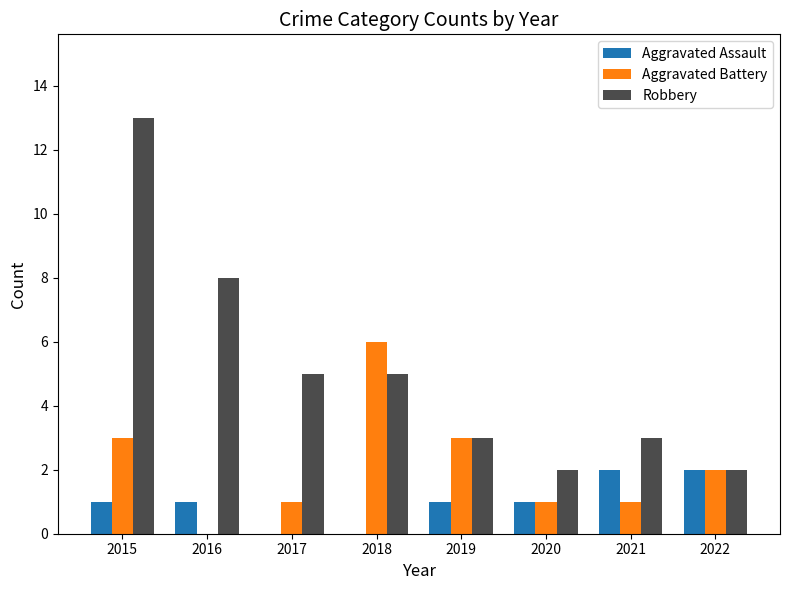

At which label does Aggravated Battery first exceed 2?

2015